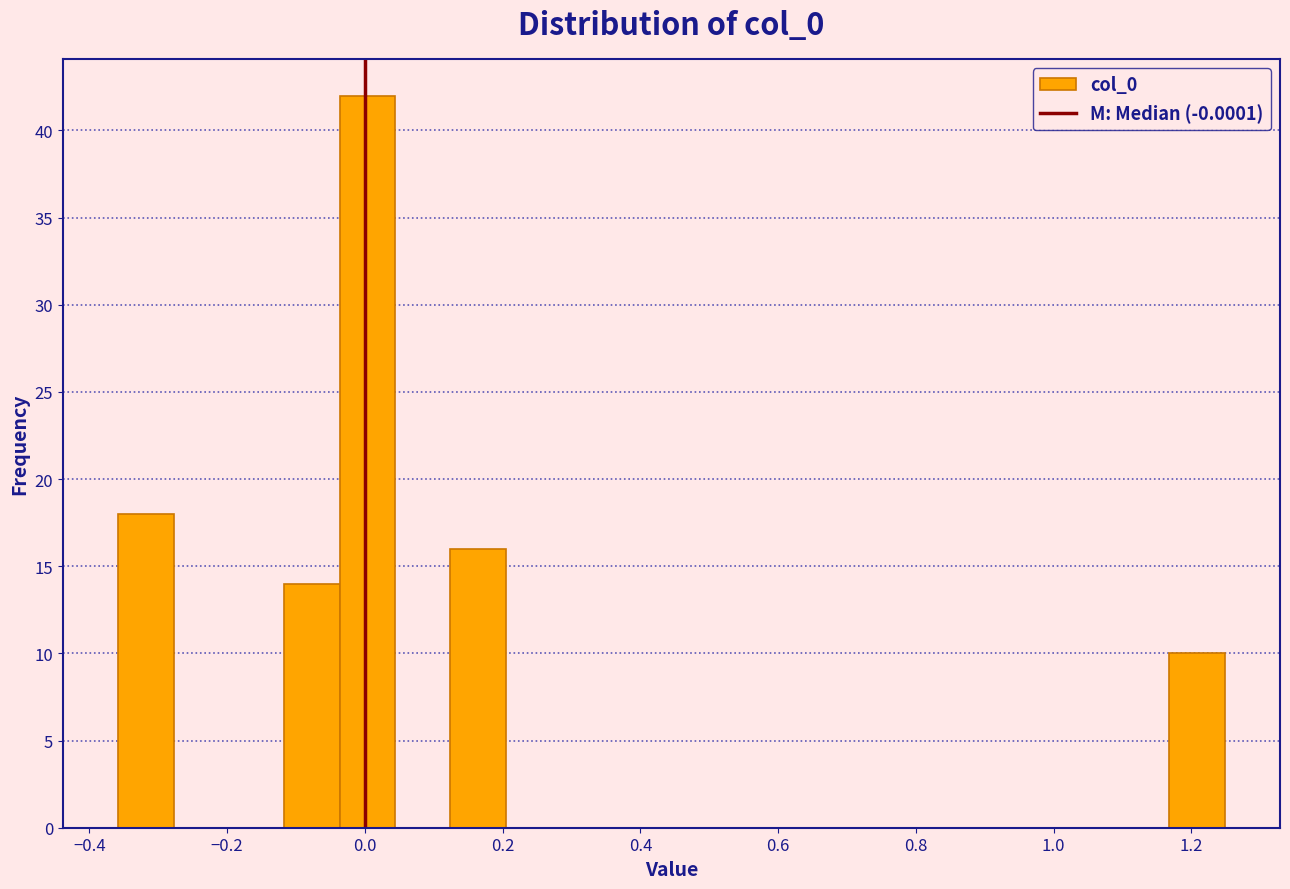

Which range on the x-axis has the tallest bar?

-0.04 to 0.04